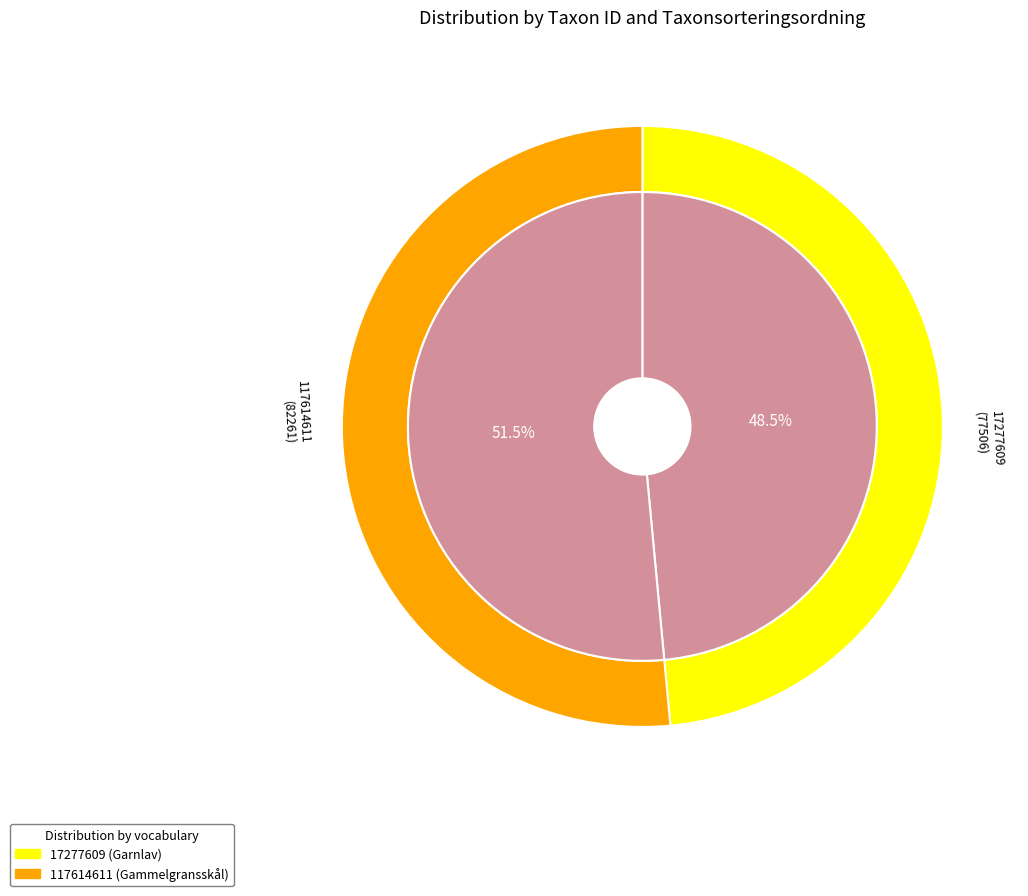

What percentage is the 17277609 slice, to the nearest percent?

49%